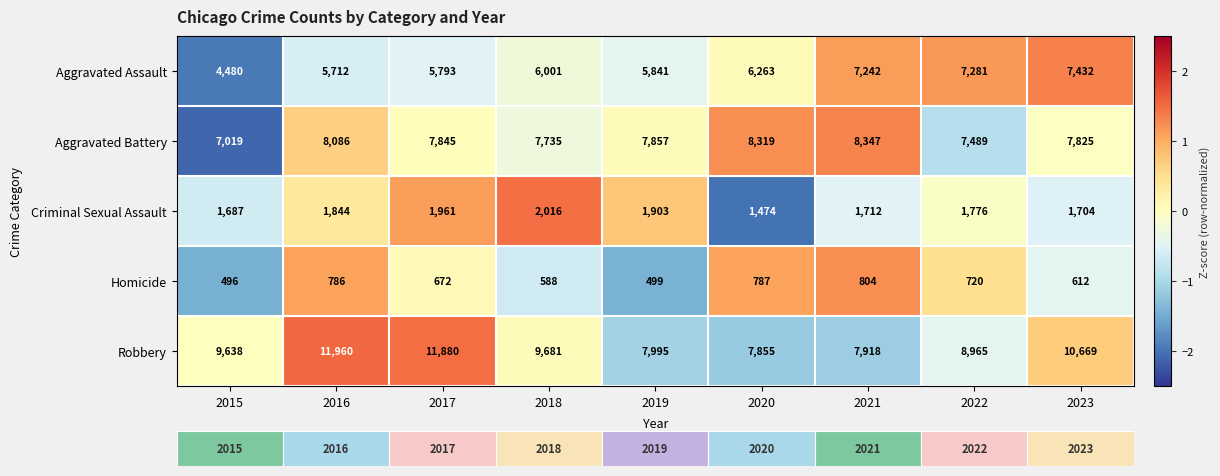

What is the lowest value of the Aggravated Battery series?

7019